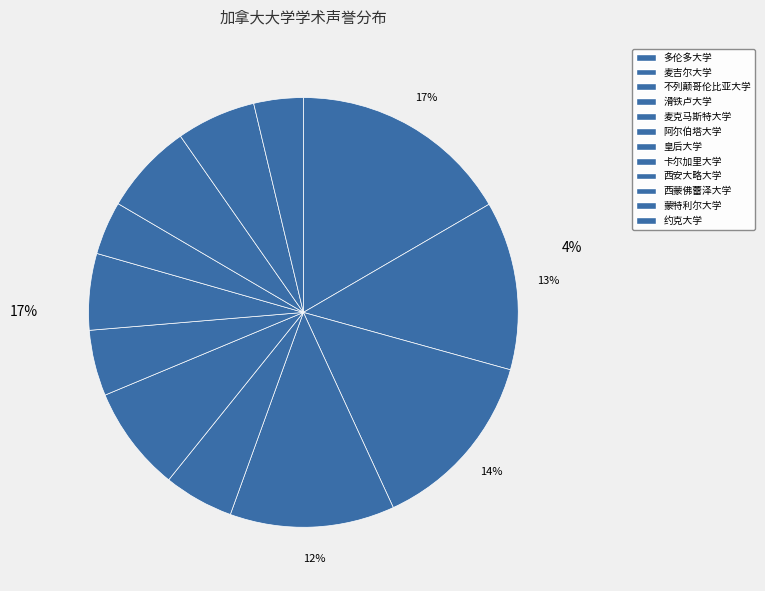

Is 滑铁卢大学 the majority of the pie?

No